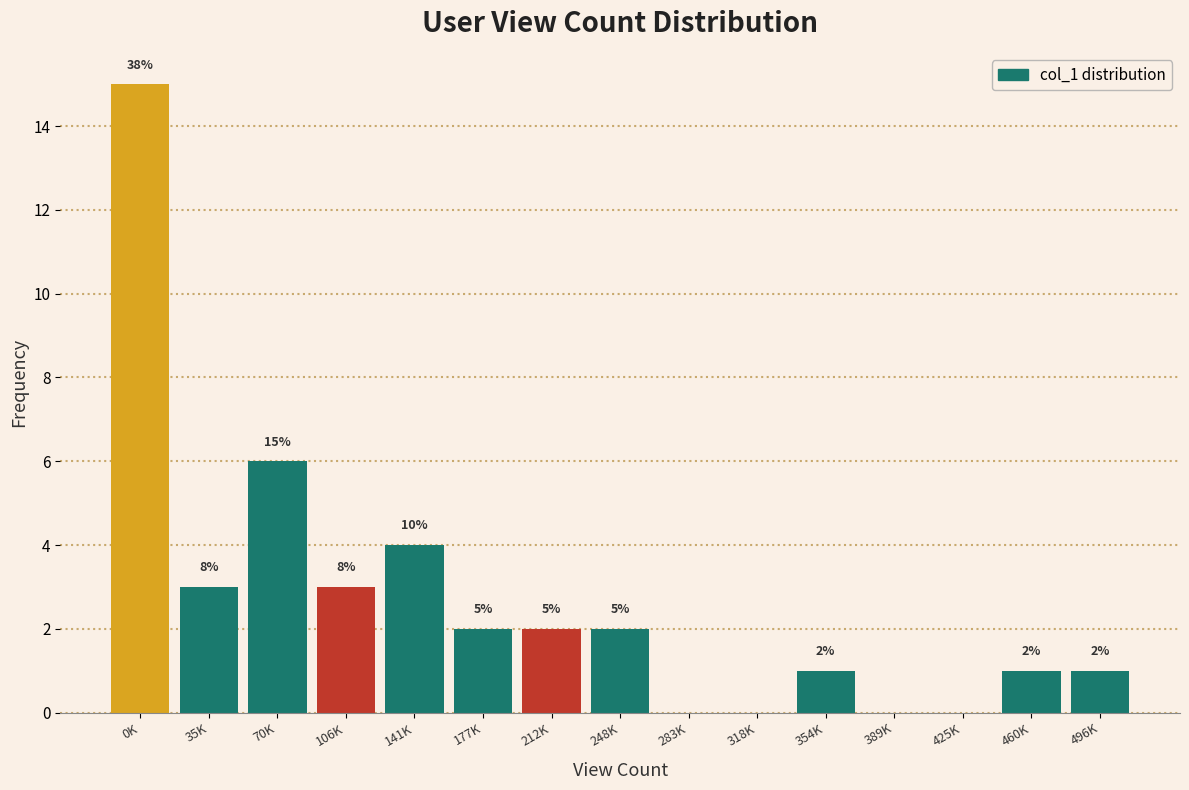

Are the bars horizontal?

No